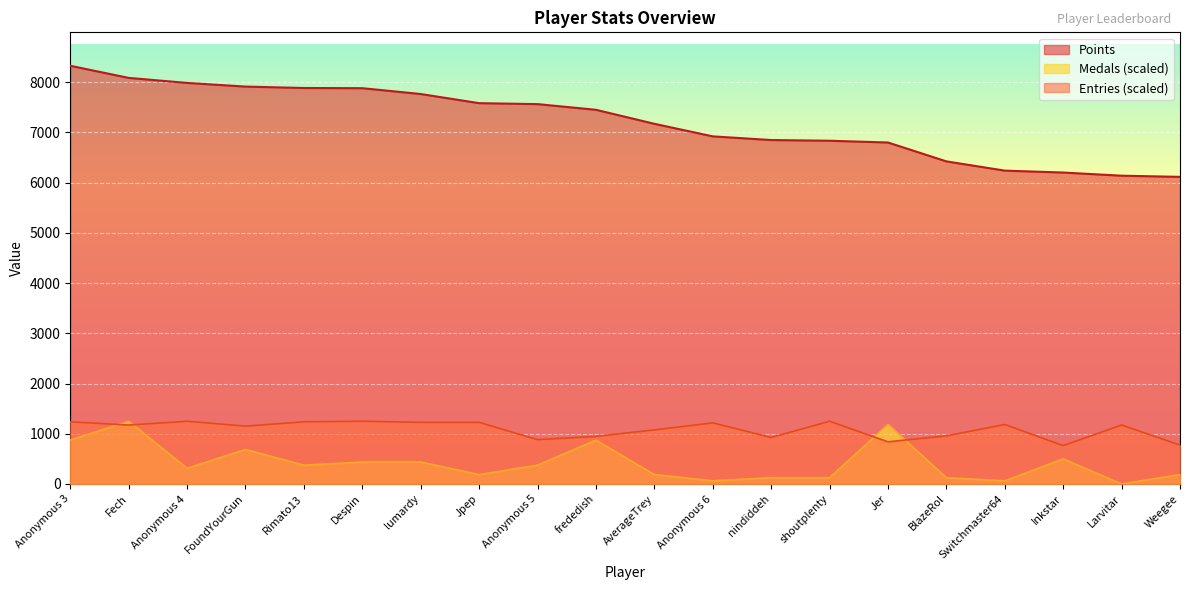

How many interior local peaks does the Medals series have?

5